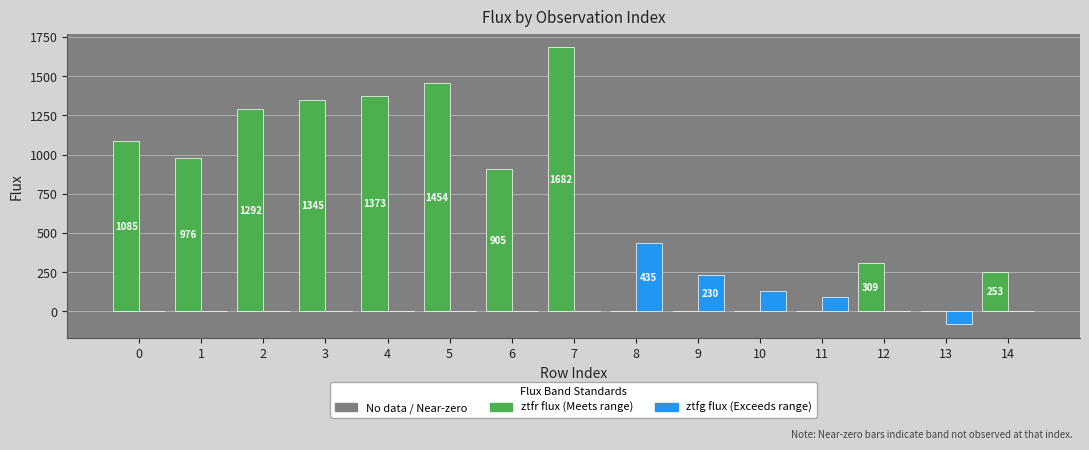

What is the total value across all series at 13?

-81.6